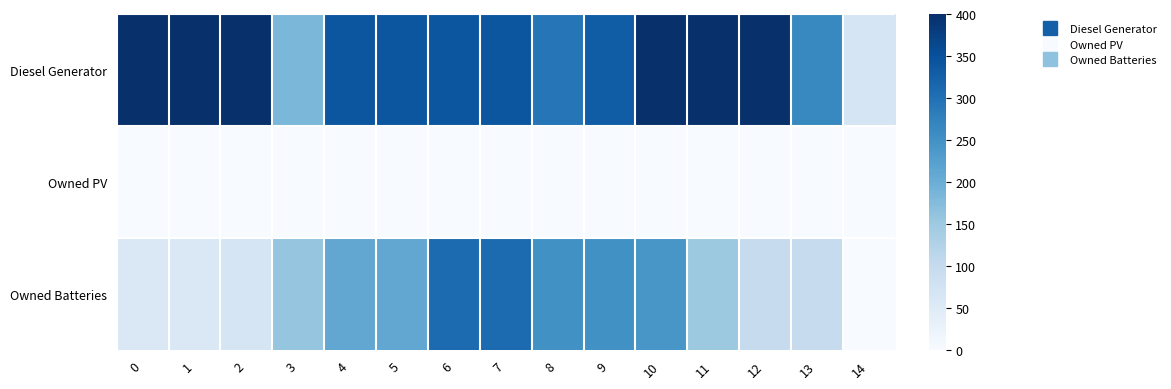

Which series has the widest spread of values?

Diesel Generator